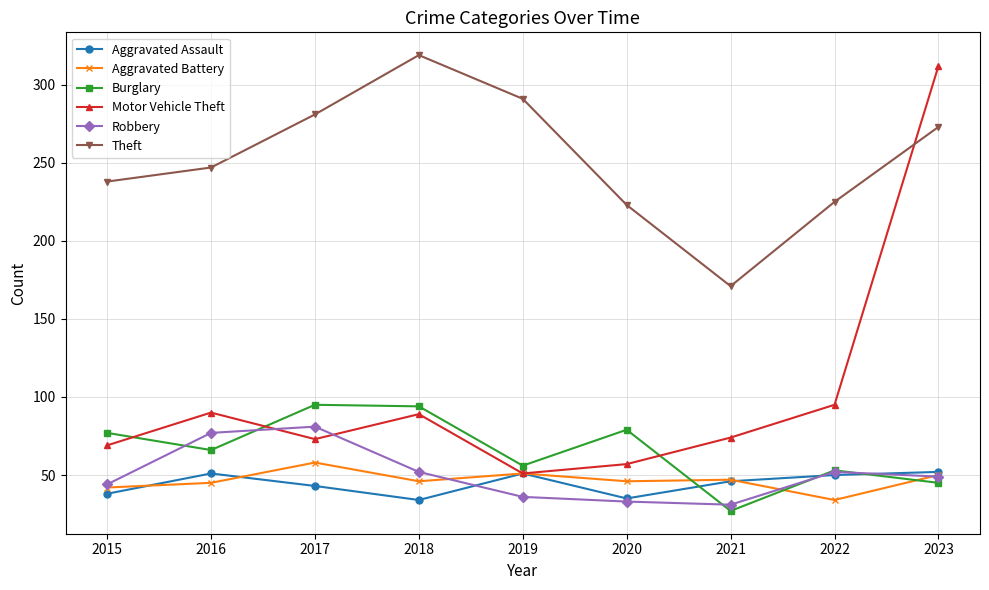

What is the lowest value of the Burglary series?

27